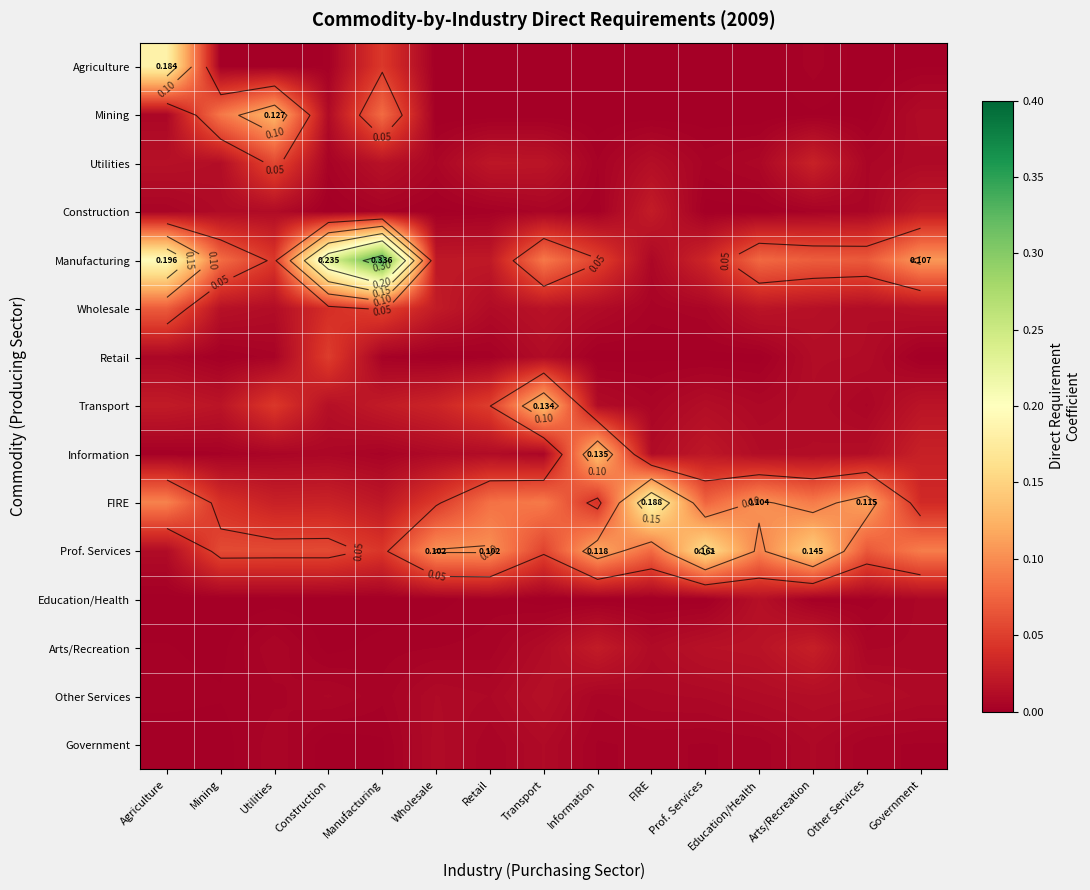

The Retail series shows 0.0 at Education/Health. True or false?

True